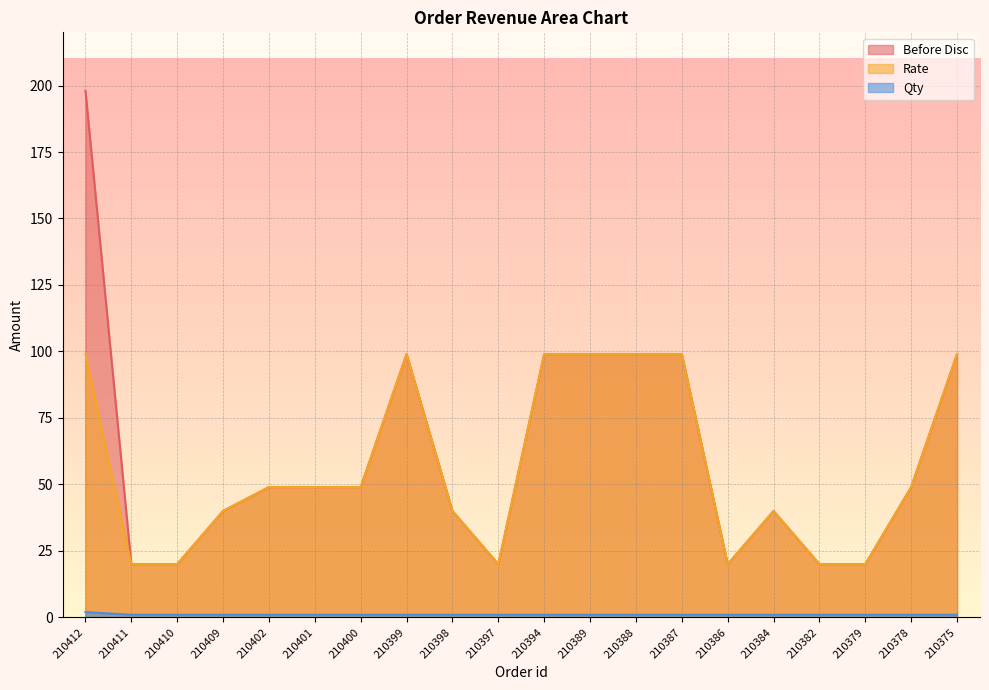

True or false: Rate and Before Disc cross at least once.

False